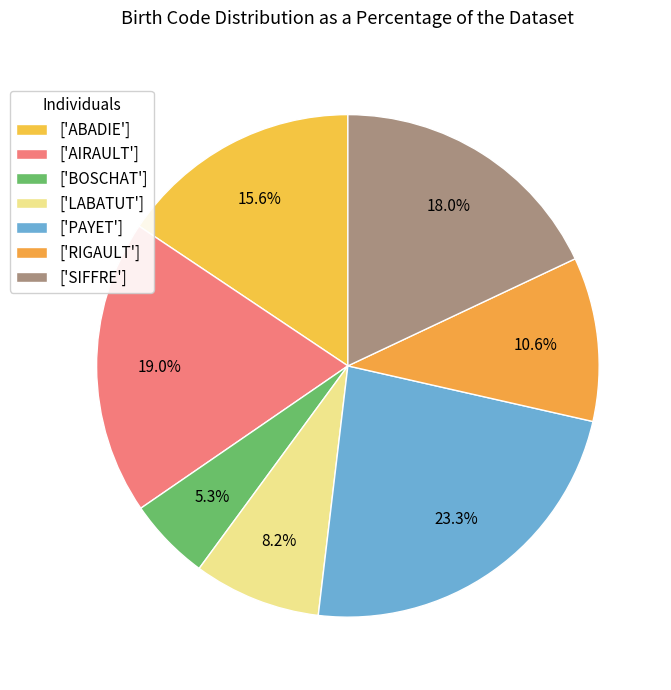

How many segments does this pie chart have?

7